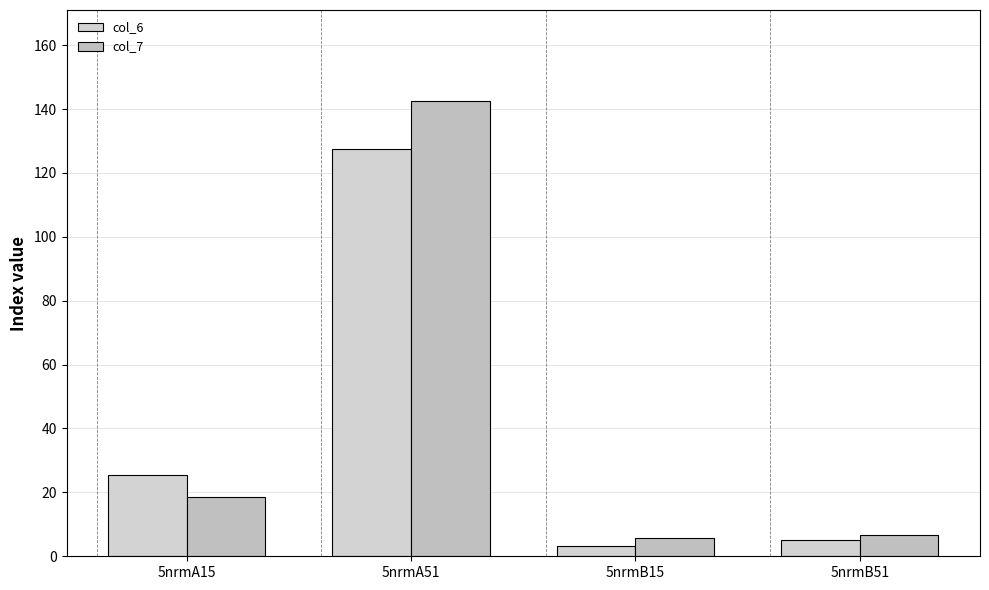

What is the label of the 3rd bar from the right?

5nrmA51